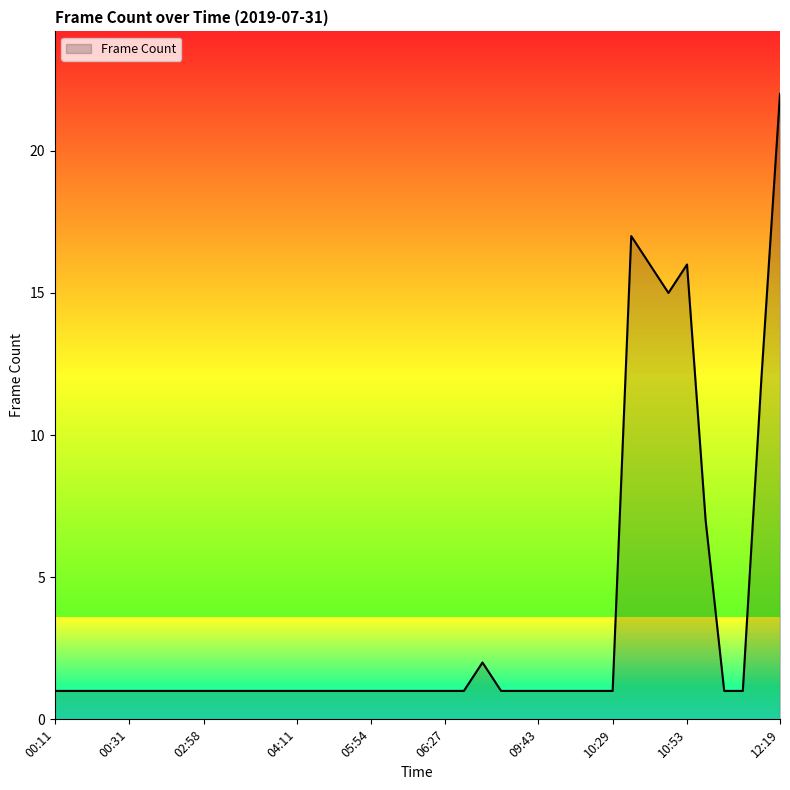

What is the difference between the maximum and minimum values?

21